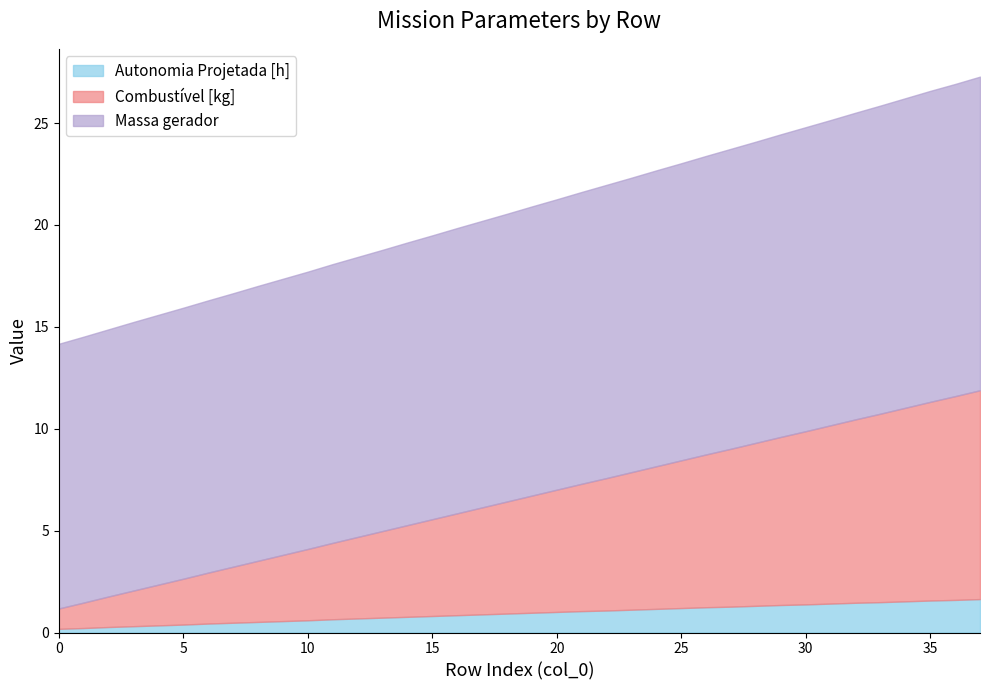

Is it true that Autonomia Projetada [h] equals 1.0 at 37?

False